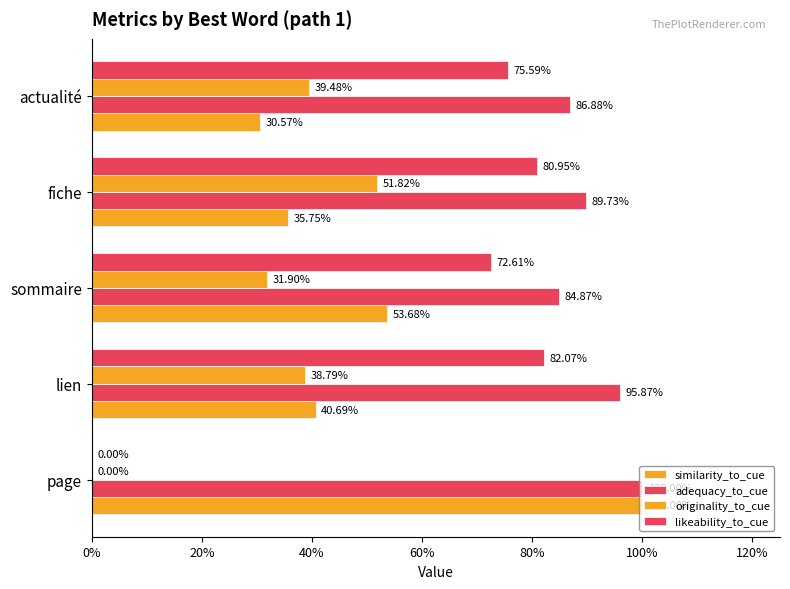

Does the chart contain stacked bars?

No